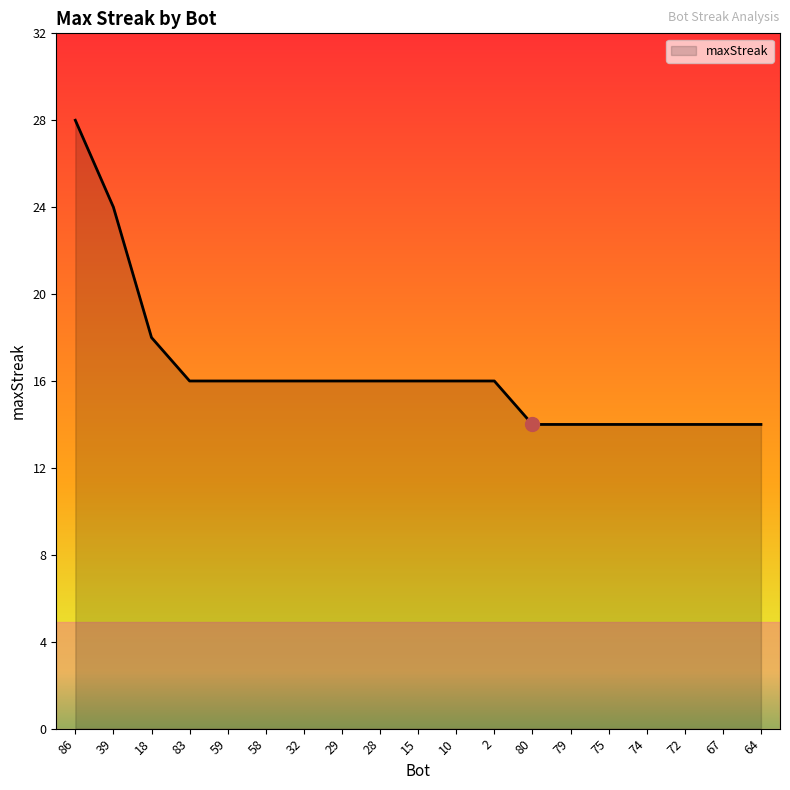

What is the smallest value displayed?

14